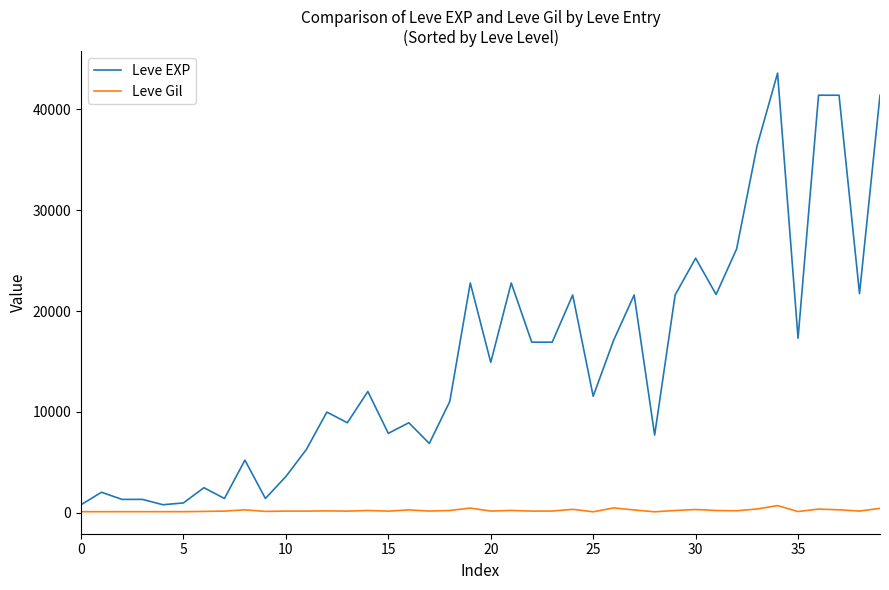

Which series has the largest total across all categories?

Leve EXP